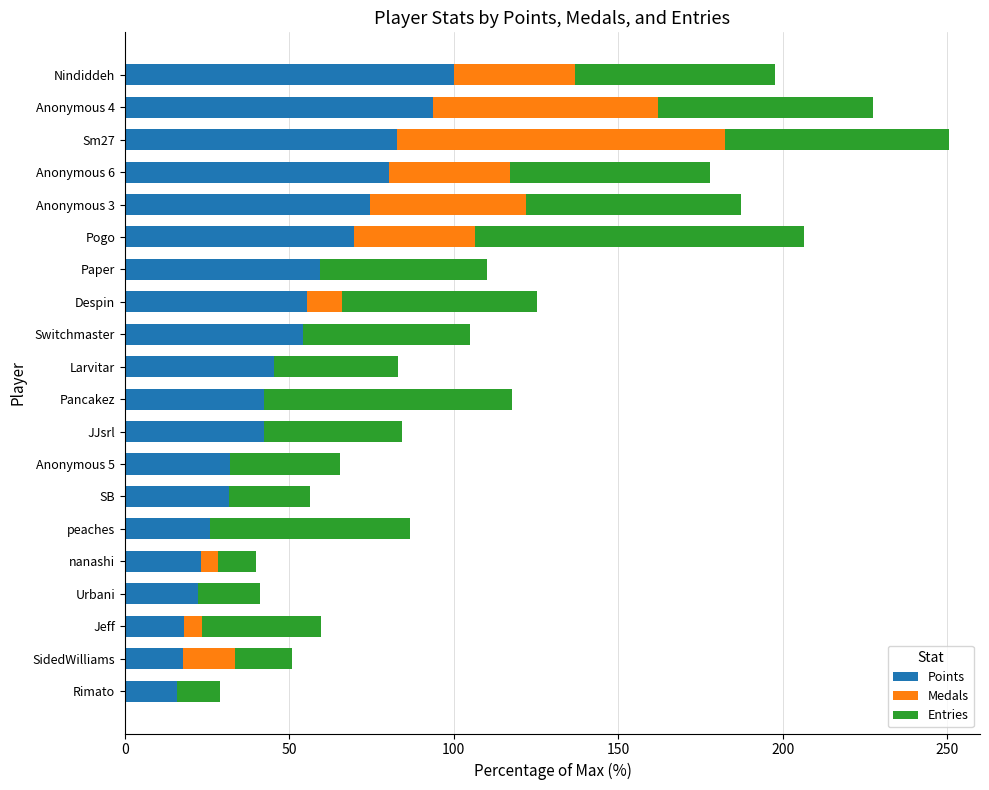

What is the total value across all series at Pancakez?

117.8